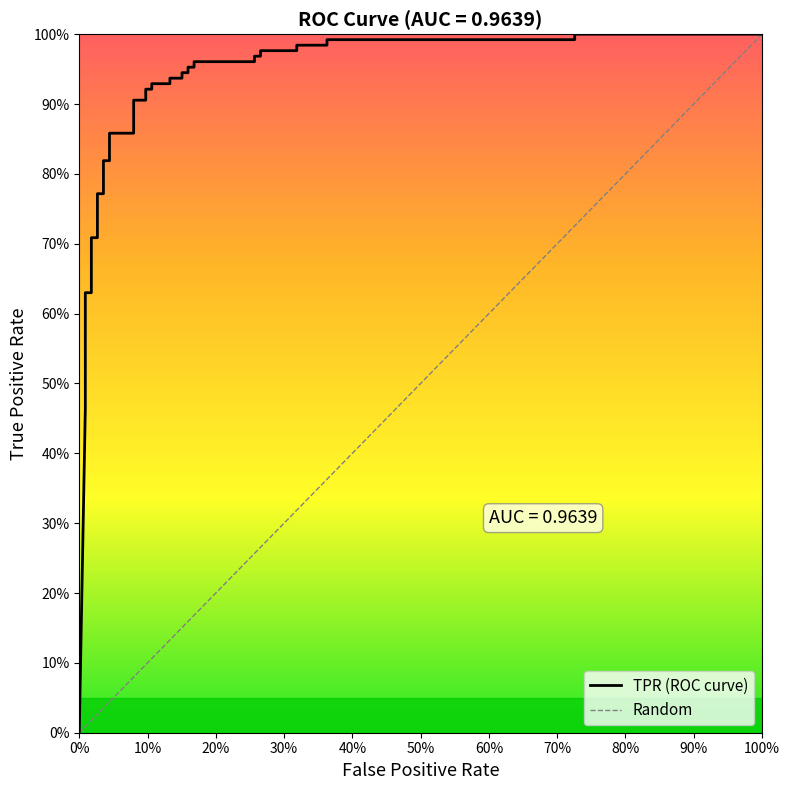

What is the value of the 8th point from the left?

0.7